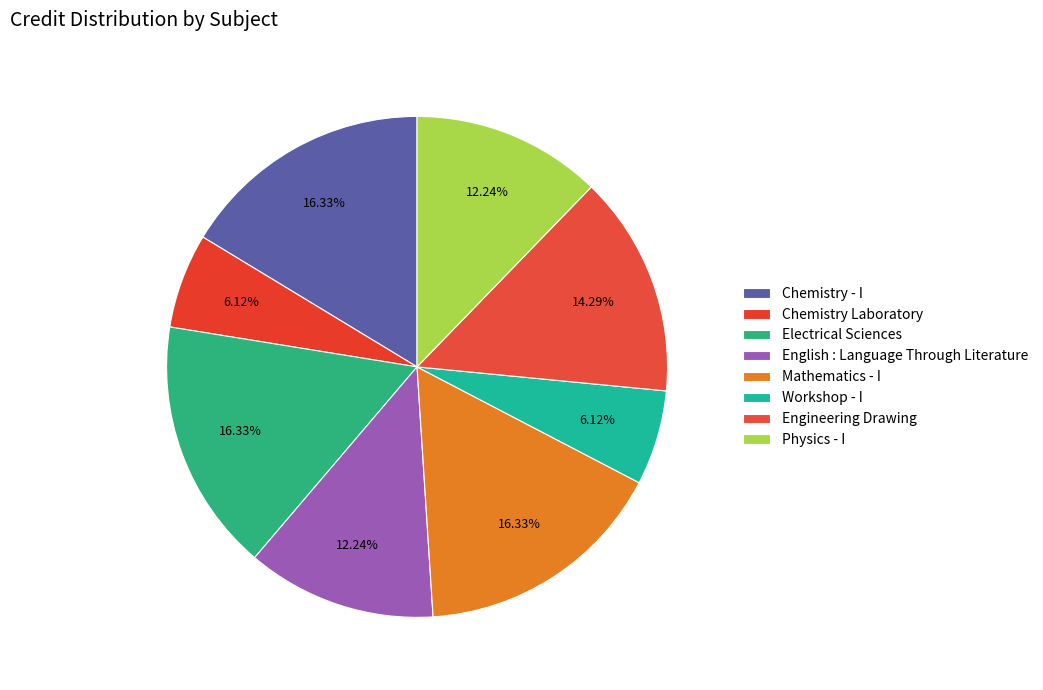

Count the number of slices in the pie.

8